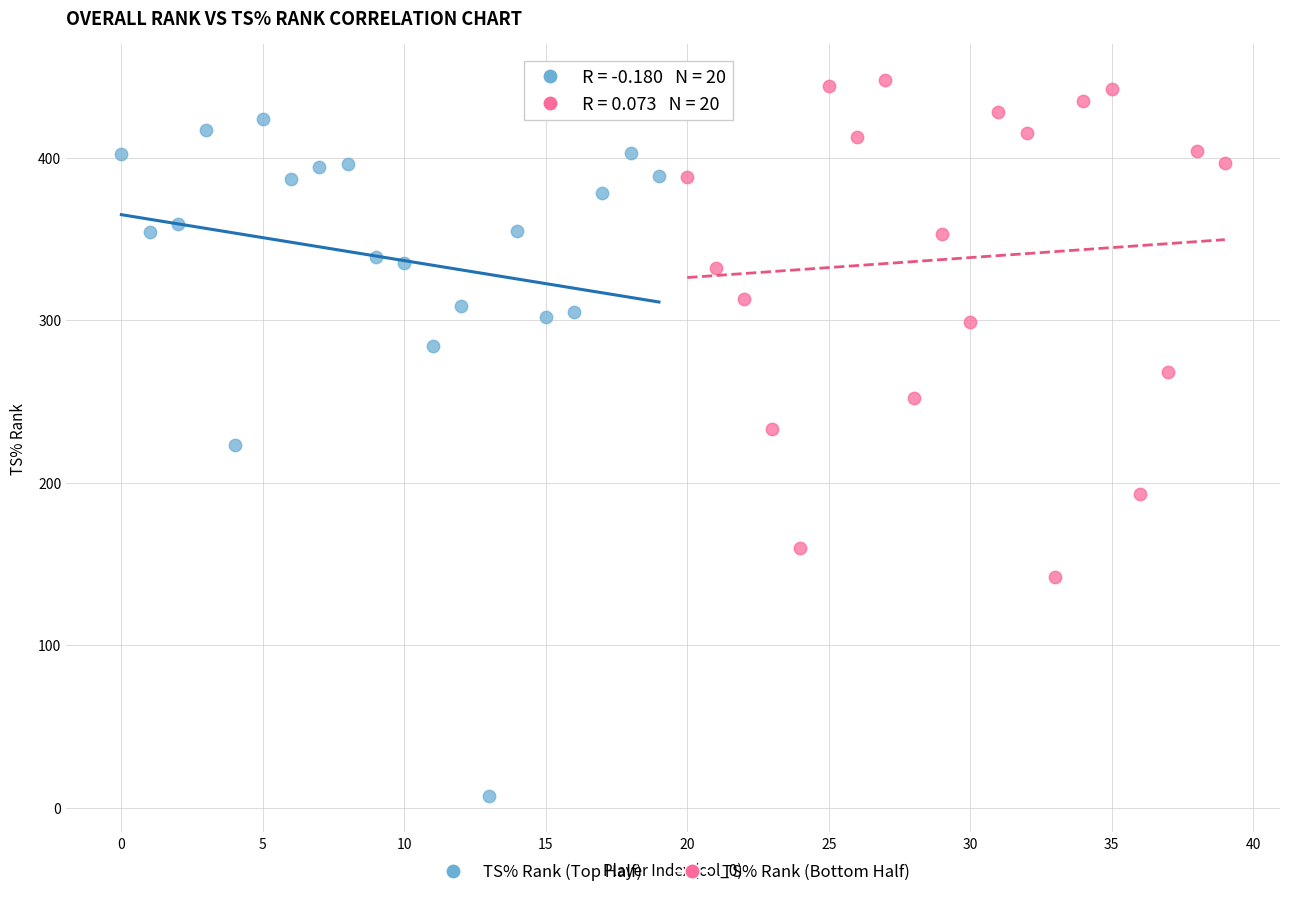

What are all the series names shown in the legend?

TS% Rank (Top Half), TS% Rank (Bottom Half)